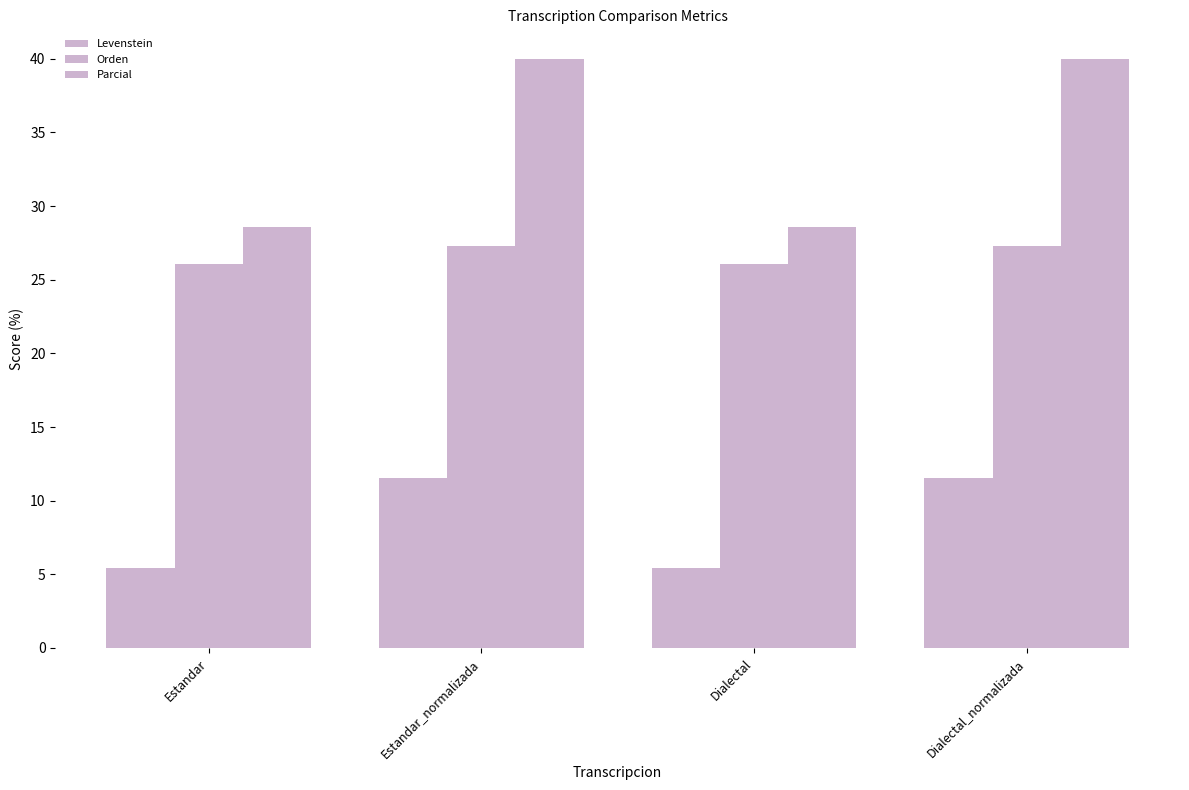

How many groups of bars are there?

4